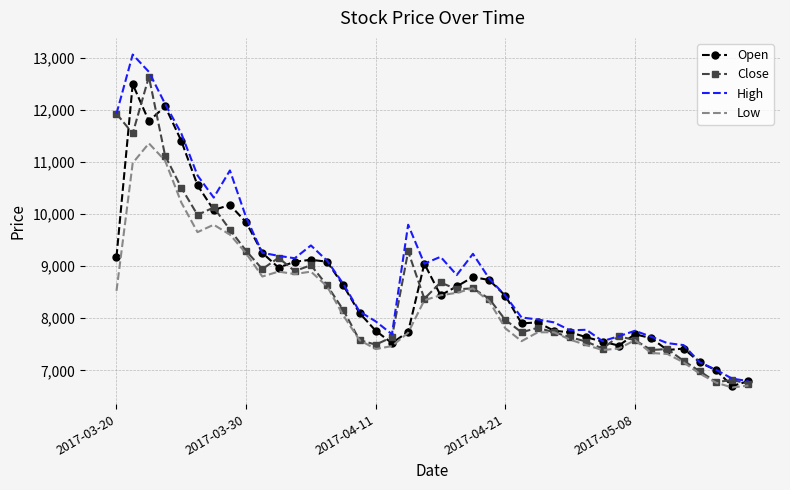

Which series has the largest total across all categories?

High